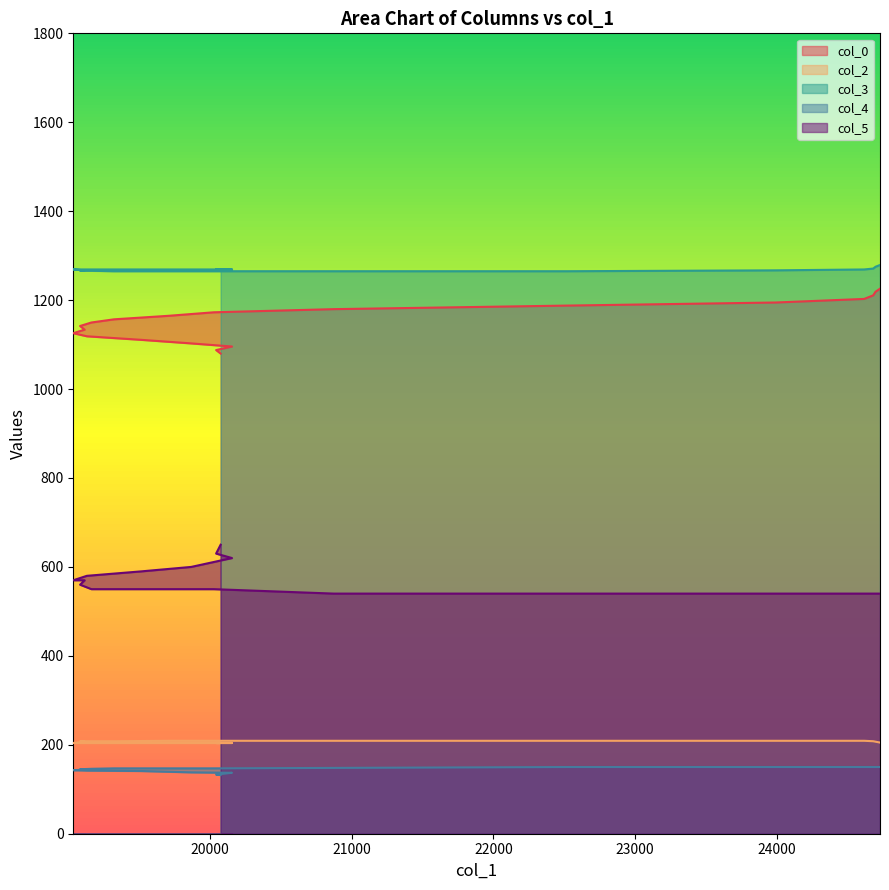

What is the value of the col_0 point at the 20th from the left?

1225.7